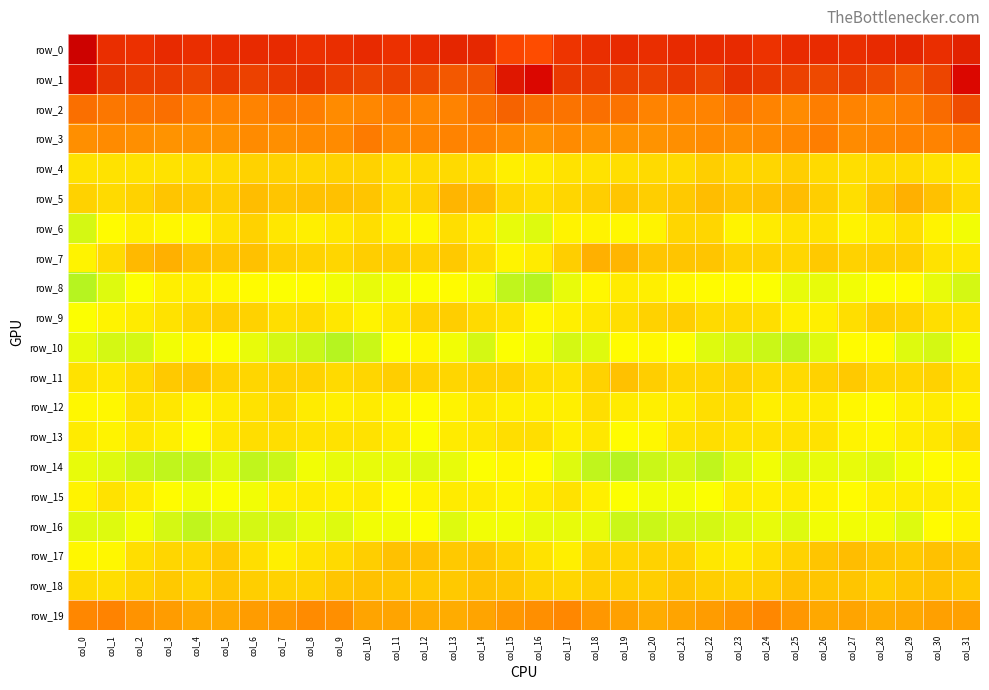

Rank the series at col_10 from lowest to highest value.

row_0, row_10, row_14, row_8, row_16, row_9, row_15, row_12, row_13, row_6, row_11, row_4, row_7, row_17, row_5, row_18, row_19, row_2, row_3, row_1